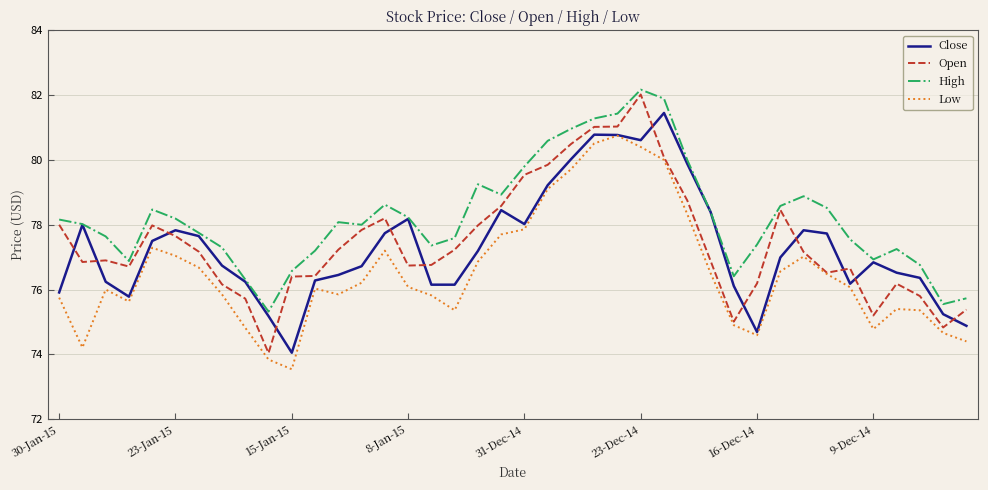

What is the lowest value of the Low series?

73.5